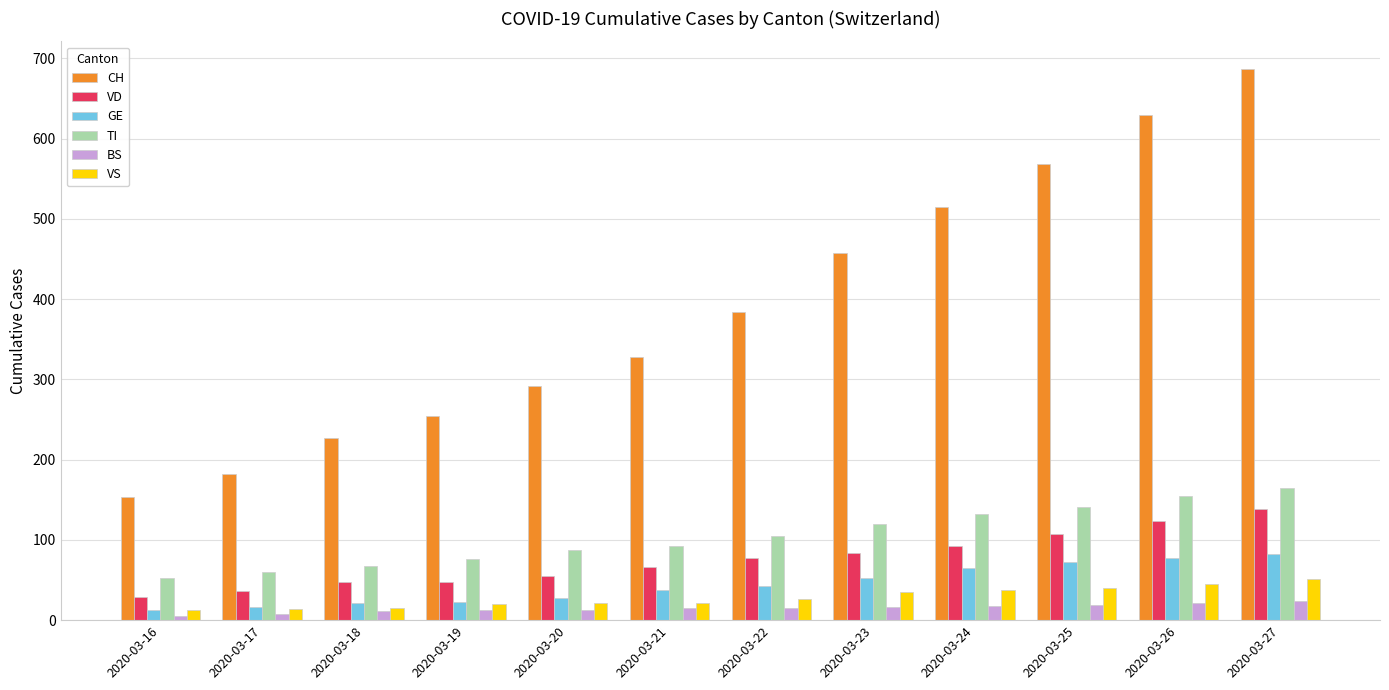

At which category does the chart reach its peak across all series?

2020-03-27